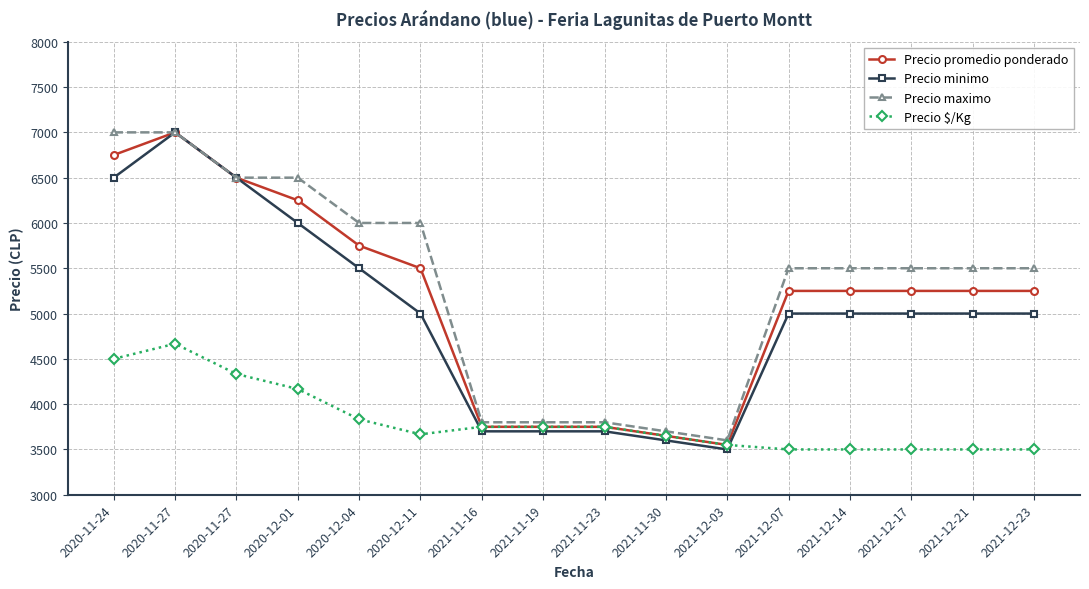

What is the minimum value shown in the chart?

3500